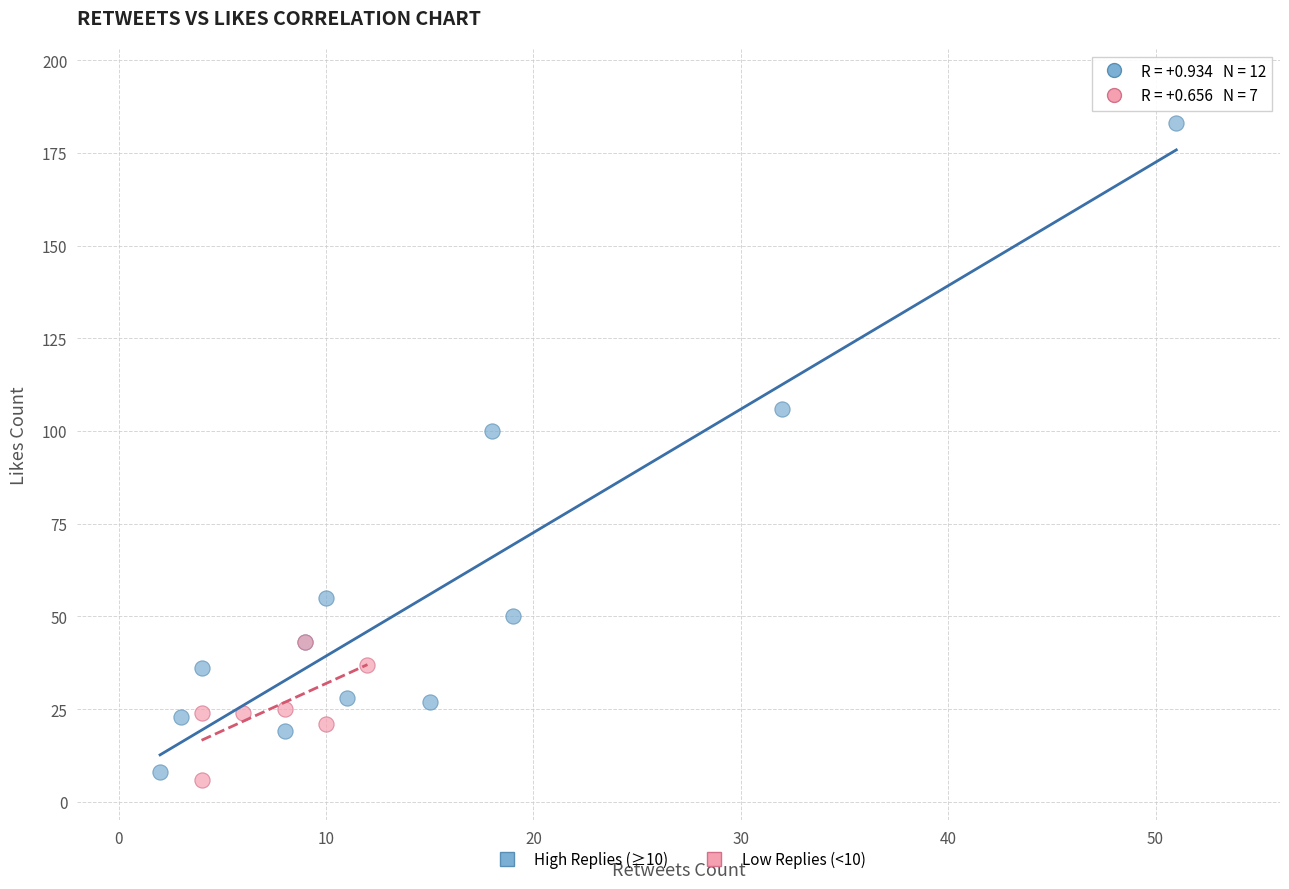

Which series reaches the minimum Y coordinate?

Low Replies (<10)